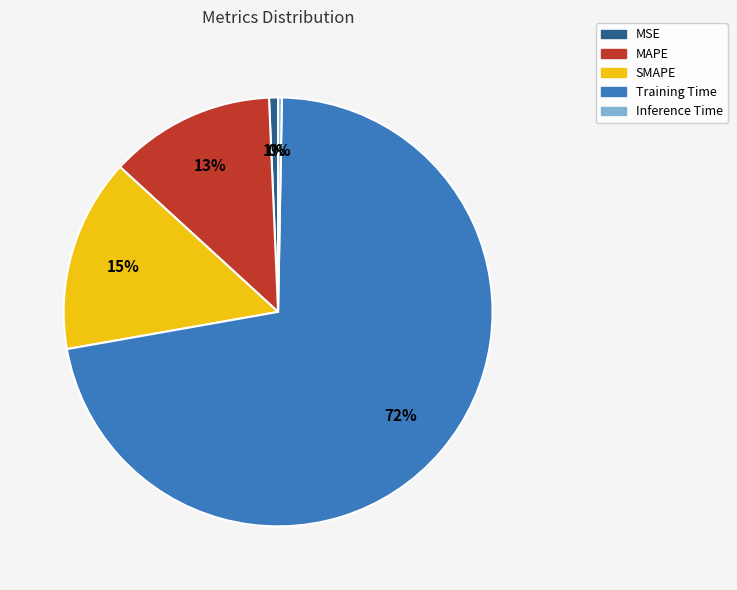

Between MSE and MAPE, which is larger?

MAPE